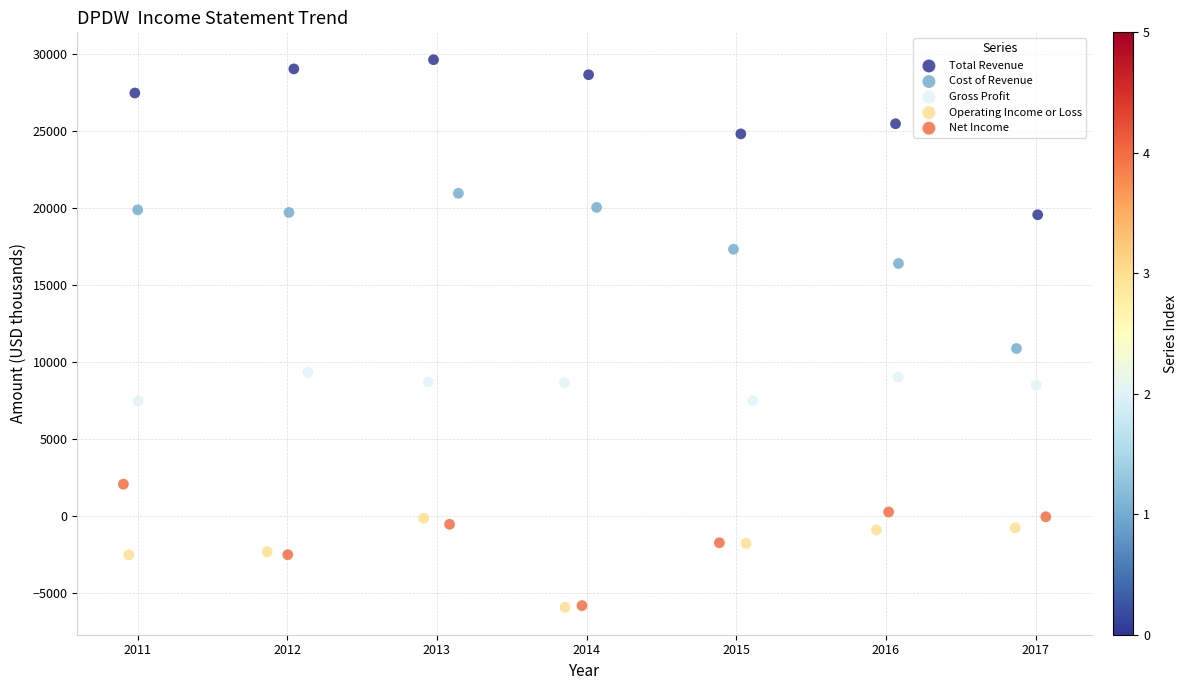

What are all the series names shown in the legend?

Total Revenue, Cost of Revenue, Gross Profit, Operating Income or Loss, Net Income